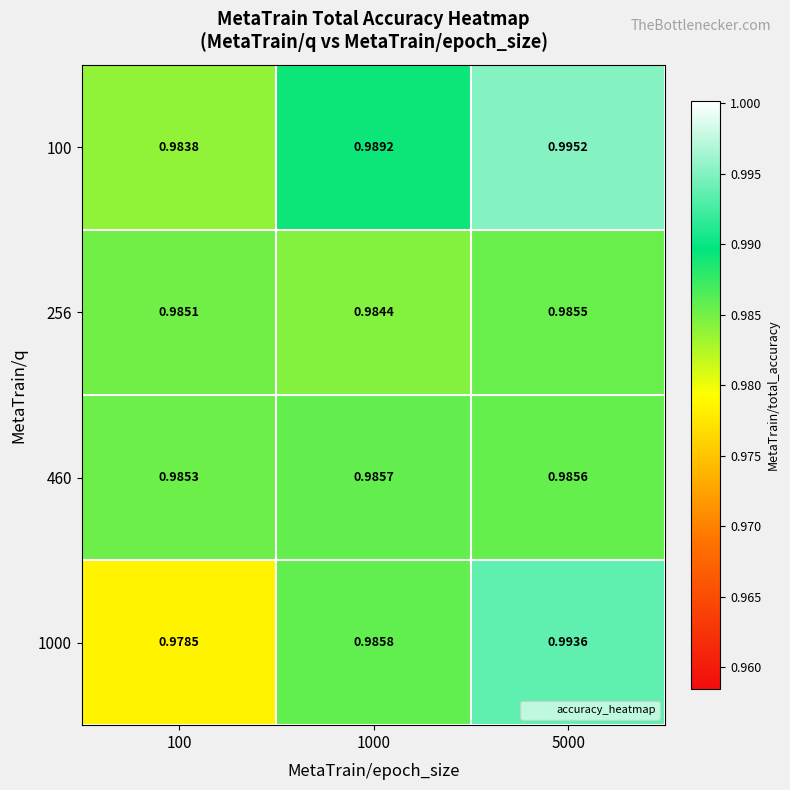

Reading left to right, list all the values displayed in this chart.

100: 100=1.0	1000=1.0	5000=1.0
256: 100=1.0	1000=1.0	5000=1.0
460: 100=1.0	1000=1.0	5000=1.0
1000: 100=1.0	1000=1.0	5000=1.0